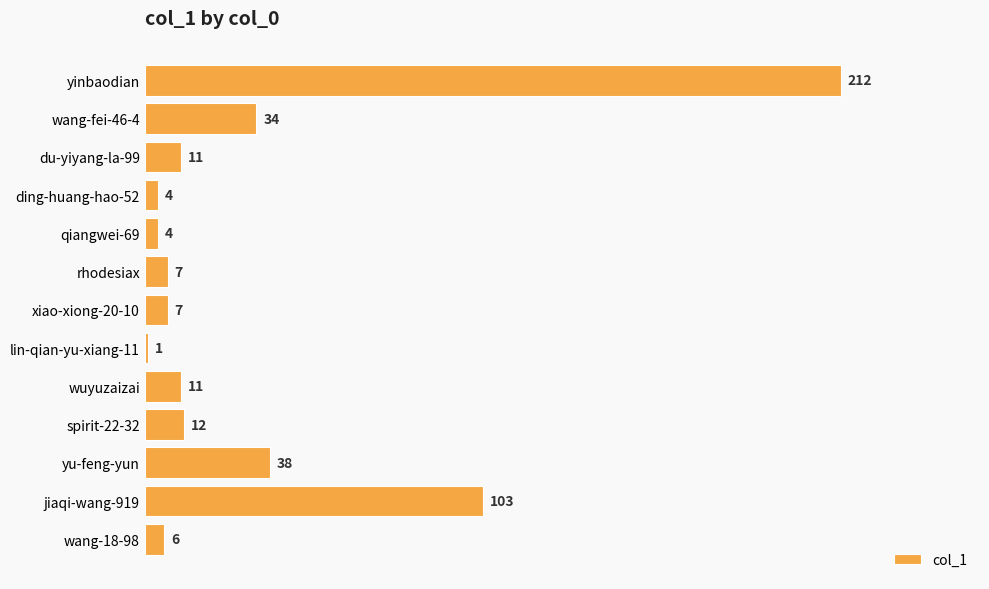

Between wuyuzaizai and rhodesiax, which is larger?

wuyuzaizai